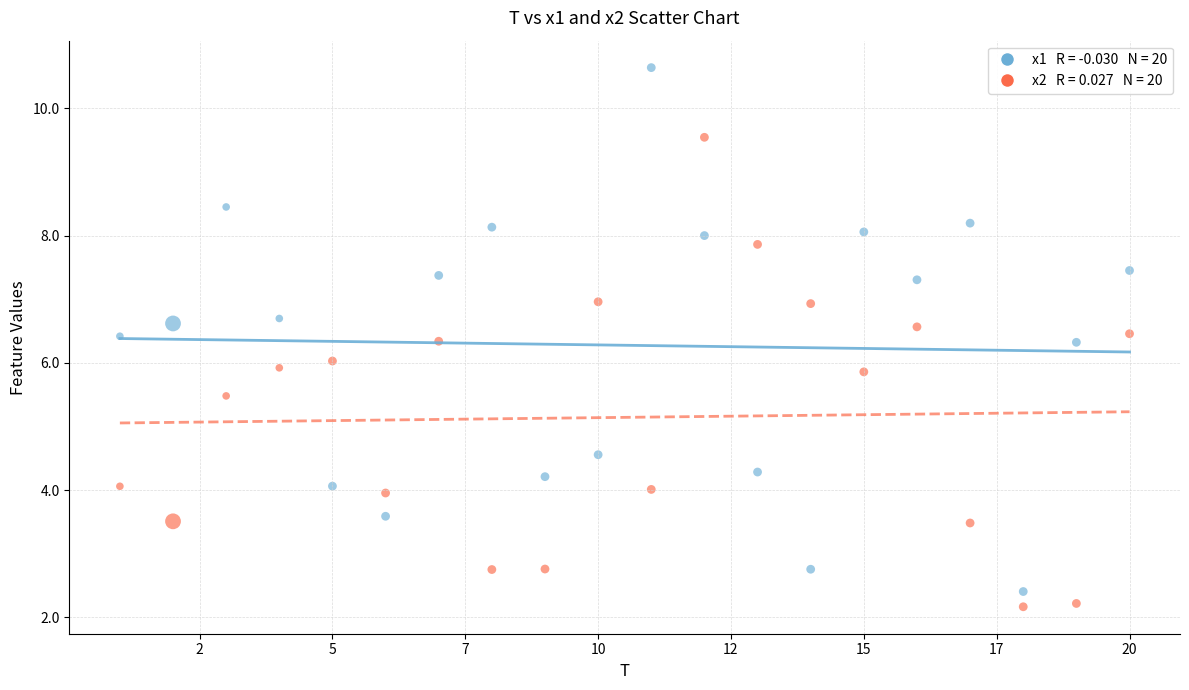

Across all data points, what is the range of X values (max minus min)?

19.0